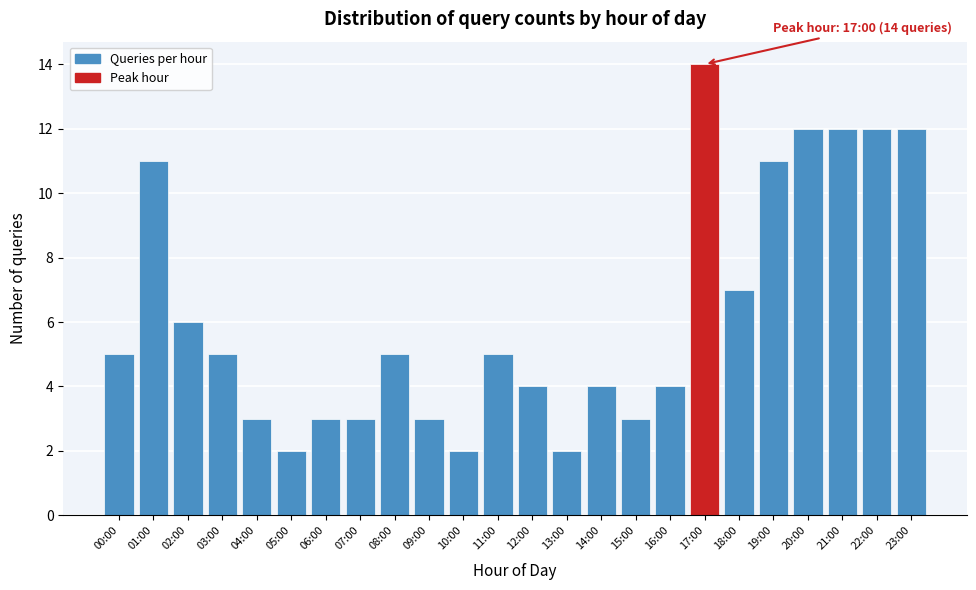

Reading right to left, what are all the values shown in this chart?

12	12	12	12	11	7	14	4	3	4	2	4	5	2	3	5	3	3	2	3	5	6	11	5